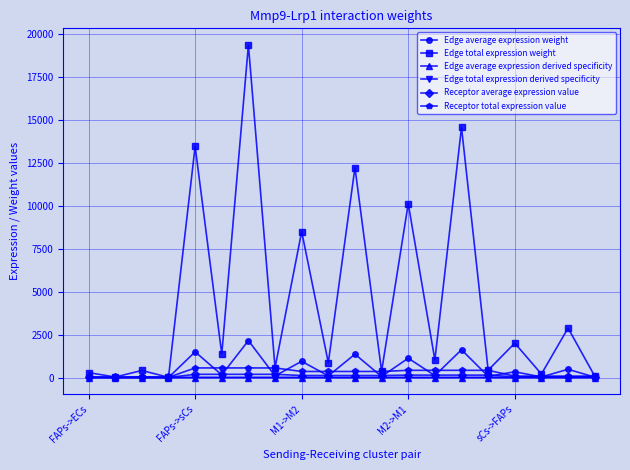

Is this an area chart (filled region under the line)?

No